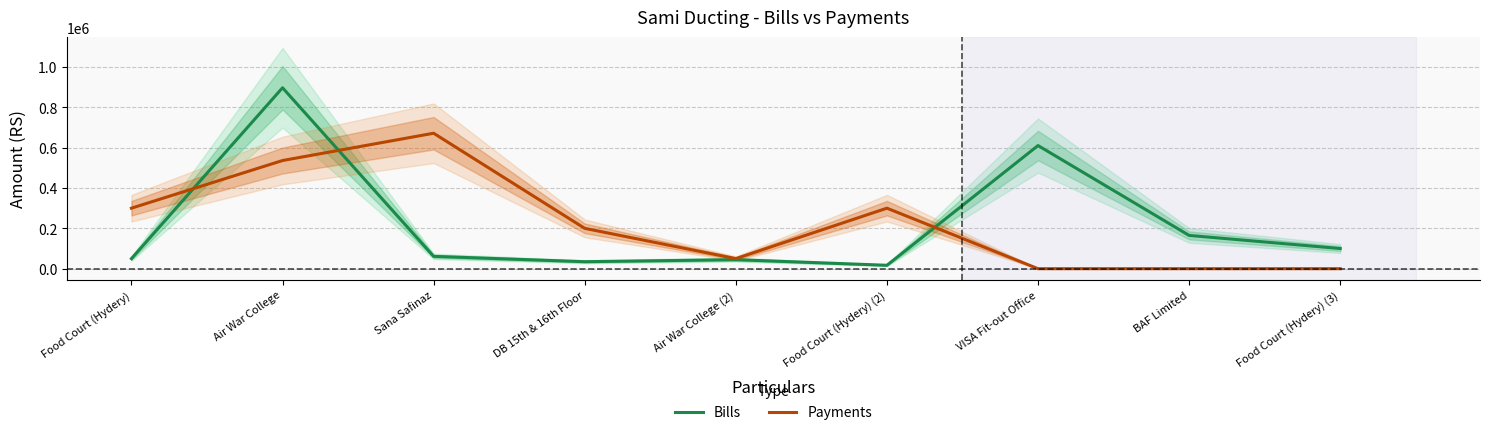

After their last crossing, which series has the higher values: Bills or Payments?

Bills